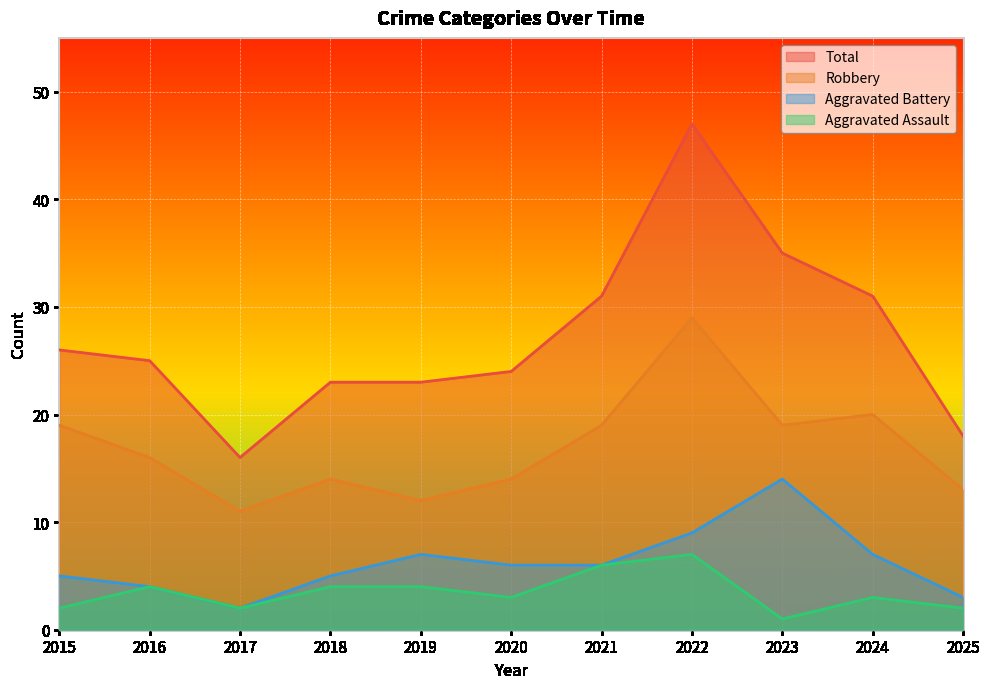

What is the greatest value displayed?

47